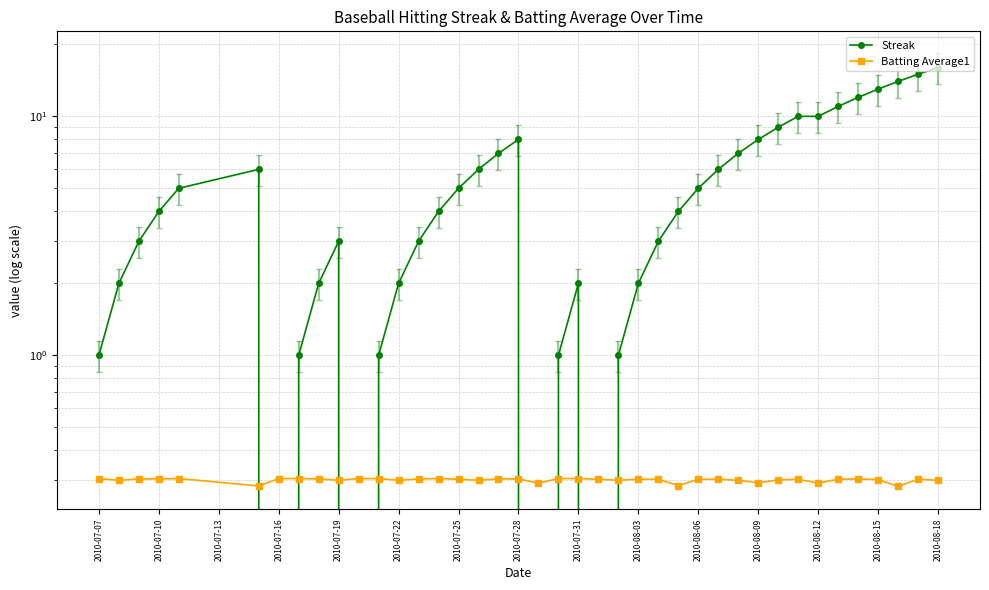

At how many categories does at least one series exceed 0?

40